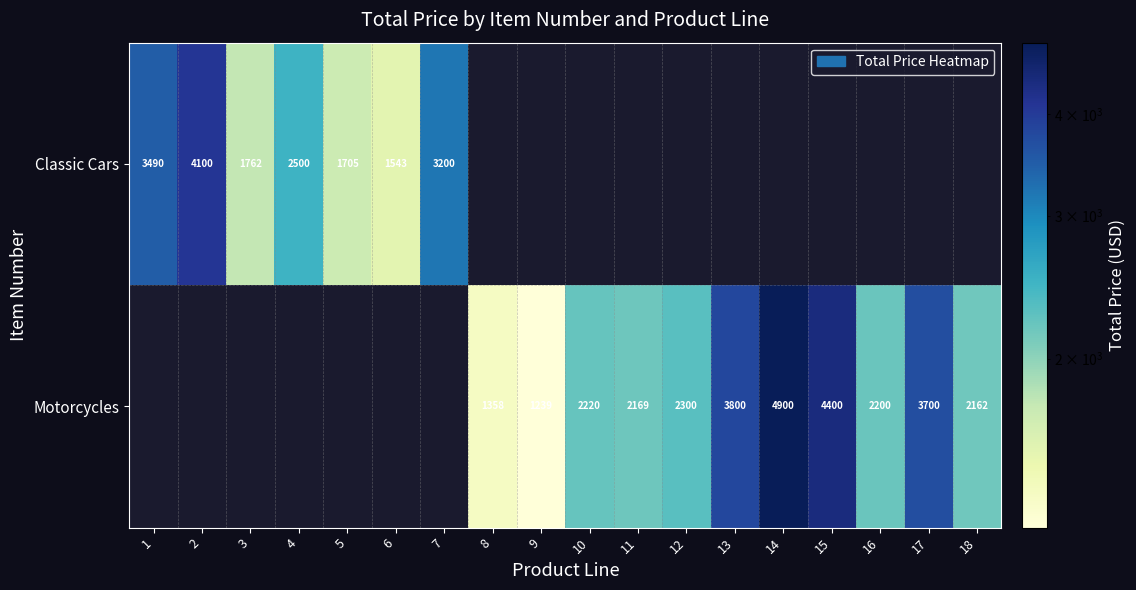

Is the value of Classic Cars at 5 greater than the value of Motorcycles at 16?

No